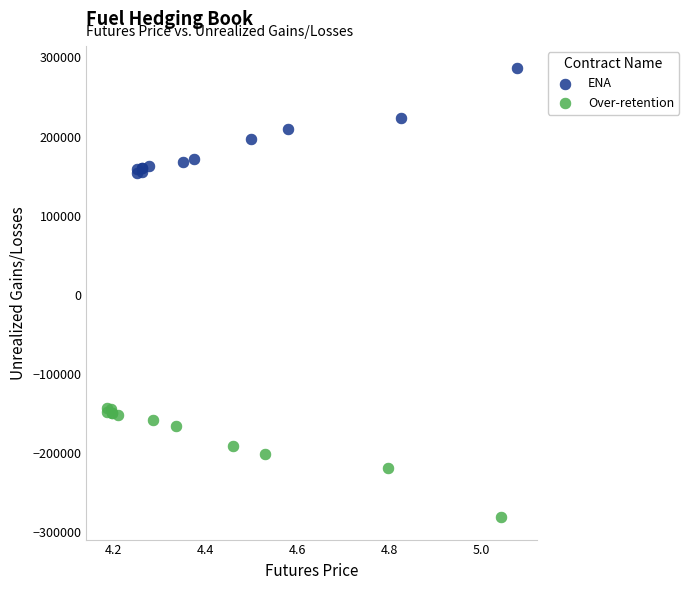

What are all the series names shown in the legend?

ENA, Over-retention